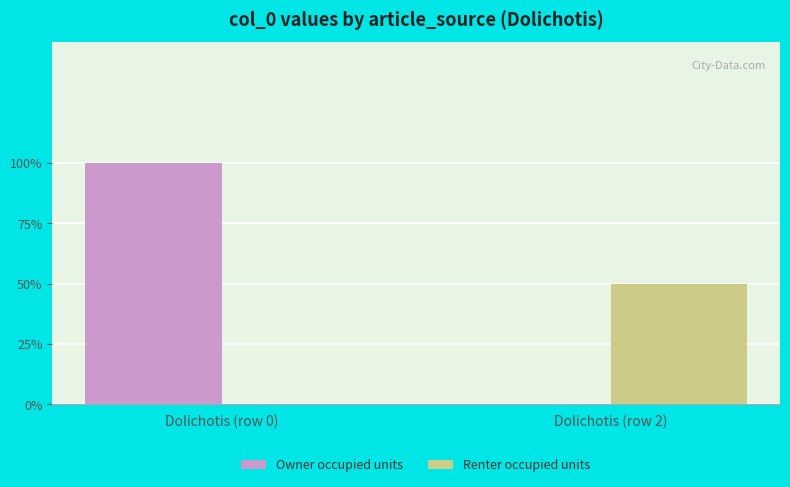

What position from the right is Dolichotis (row 0)?

2